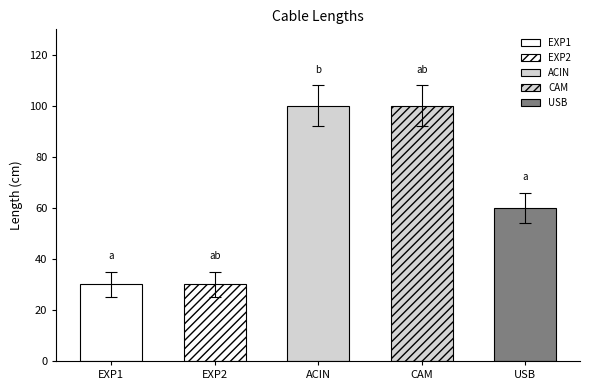

Where does the data first go above 60?

ACIN
(IEC C13)